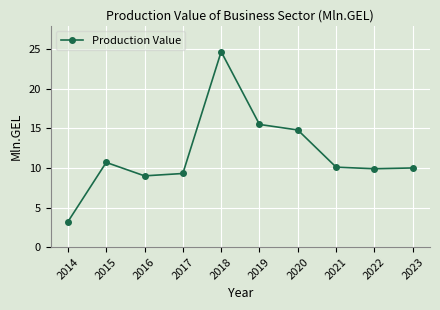

How many data points does each series have?

10